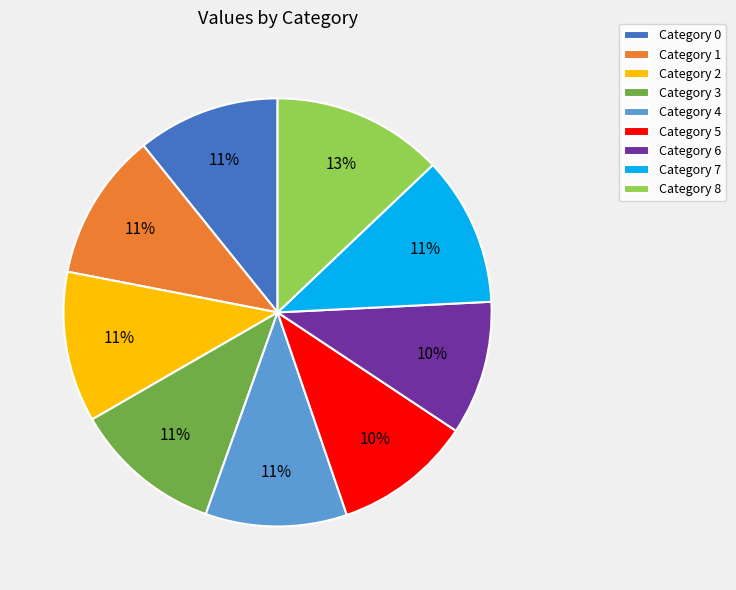

Which category has the biggest portion of the pie?

Category 8